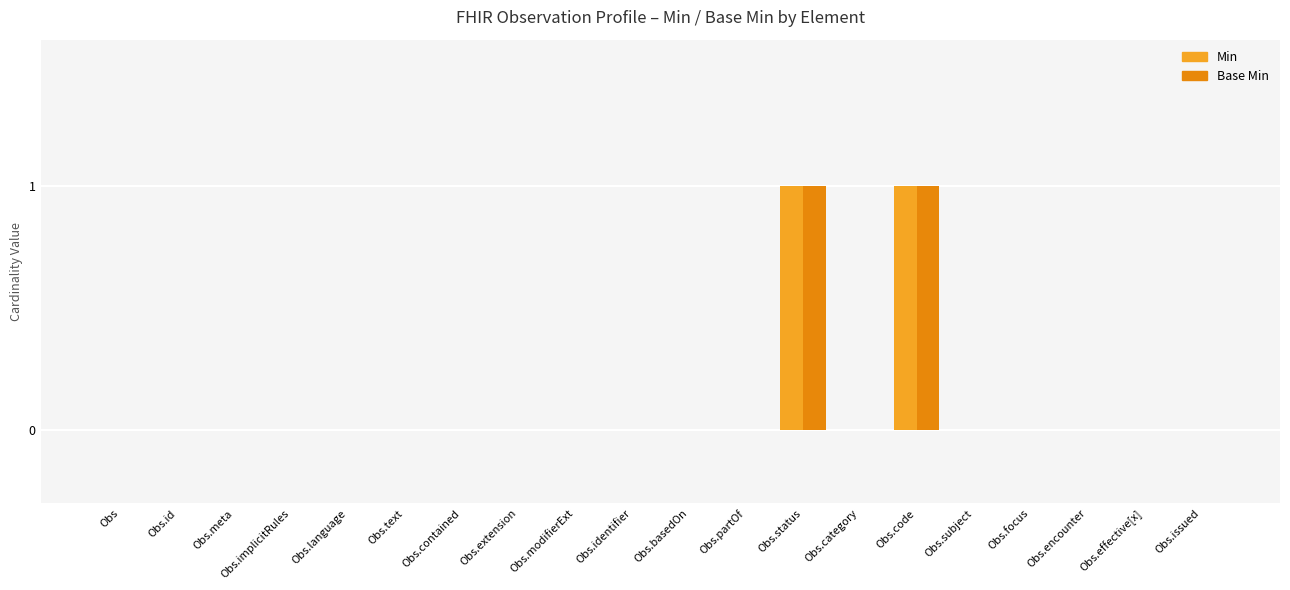

The value of Base Min at Obs is -1. True or false?

False